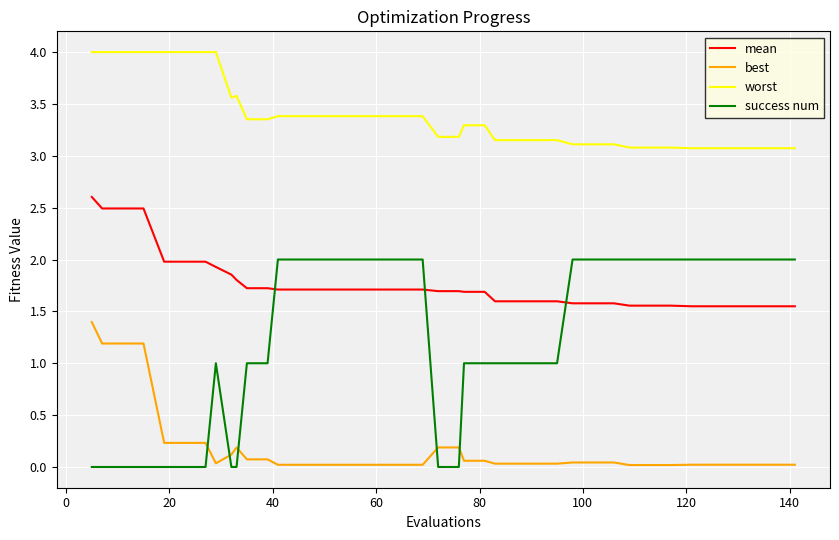

Rank the series by their average value, from highest to lowest.

worst, mean, success num, best